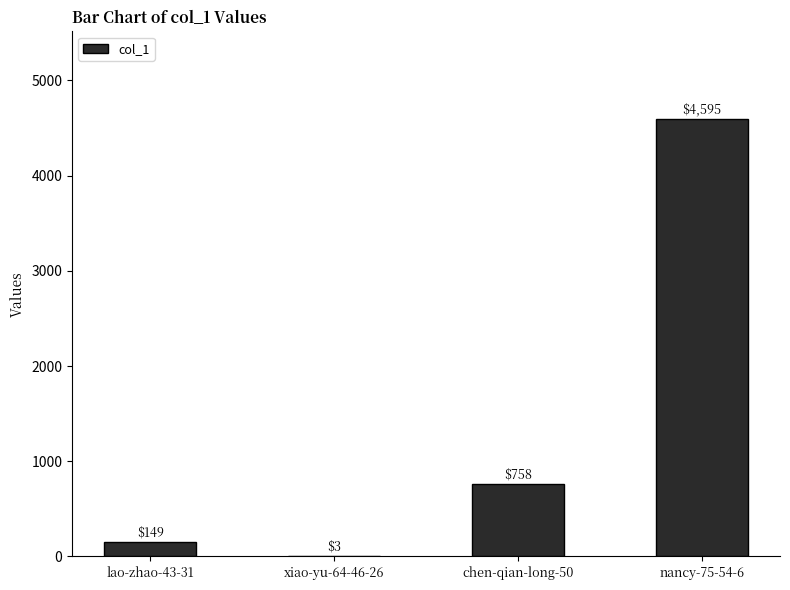

Between nancy-75-54-6 and chen-qian-long-50, which is larger?

nancy-75-54-6